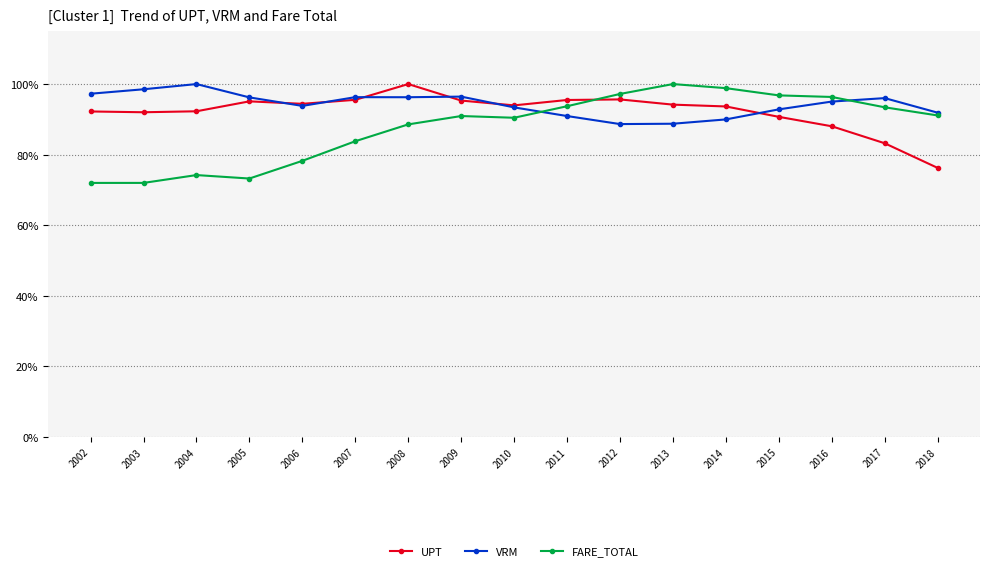

Read the UPT value at 2006.

0.9